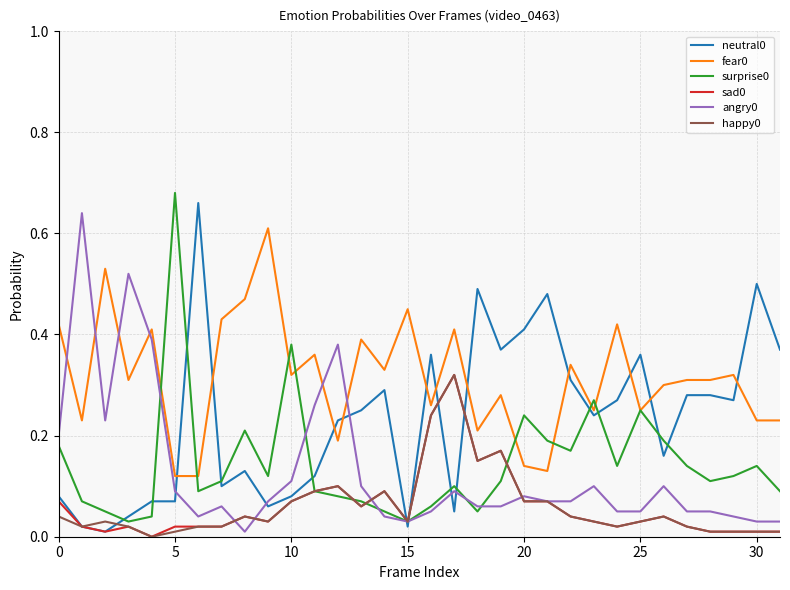

True or false: fear0 and sad0 intersect in this chart.

False